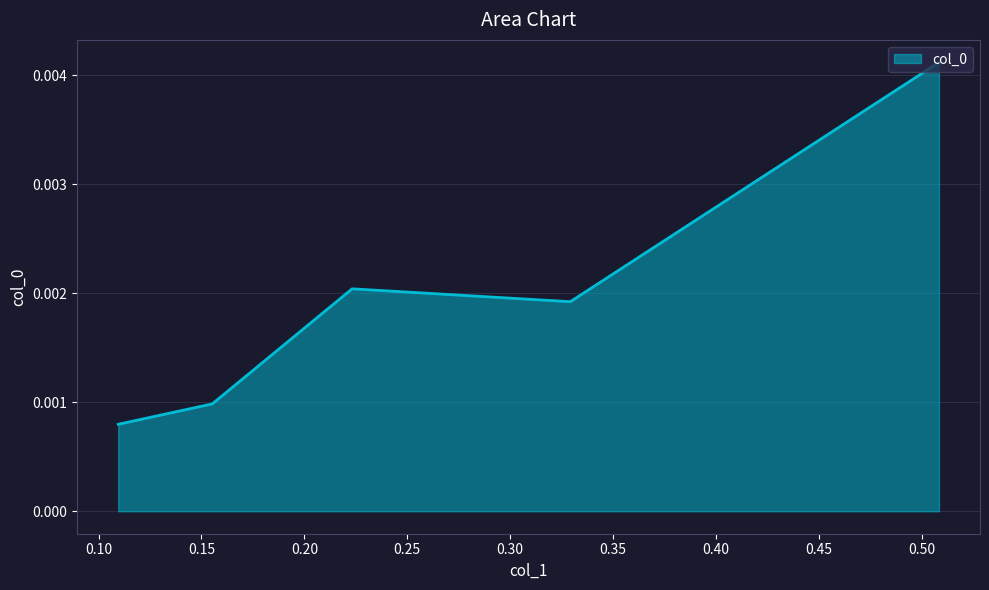

At which category does the data reach its first local peak?

0.223235872814926